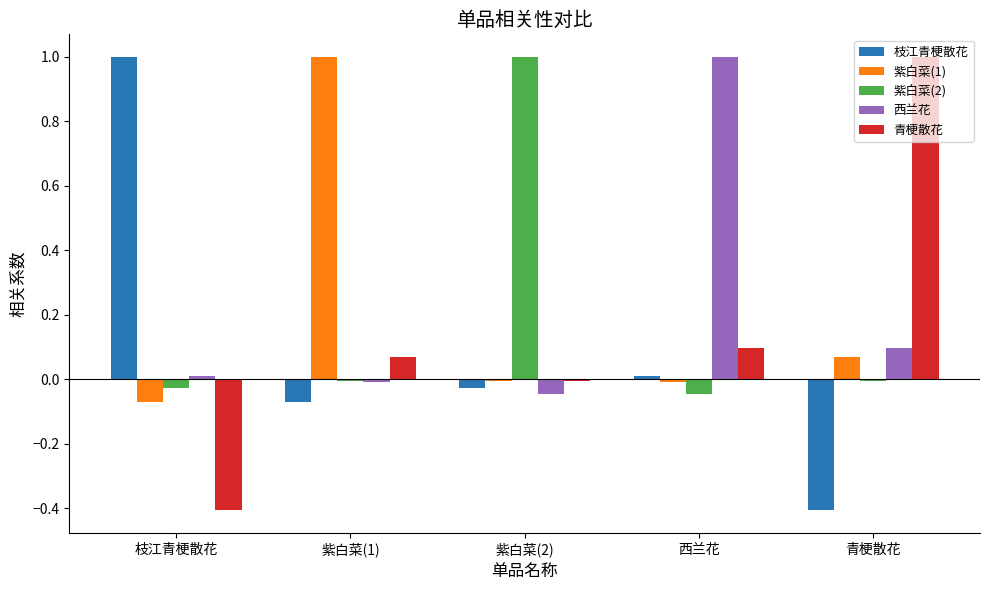

What is the average value of the 紫白菜(1) series?

0.2